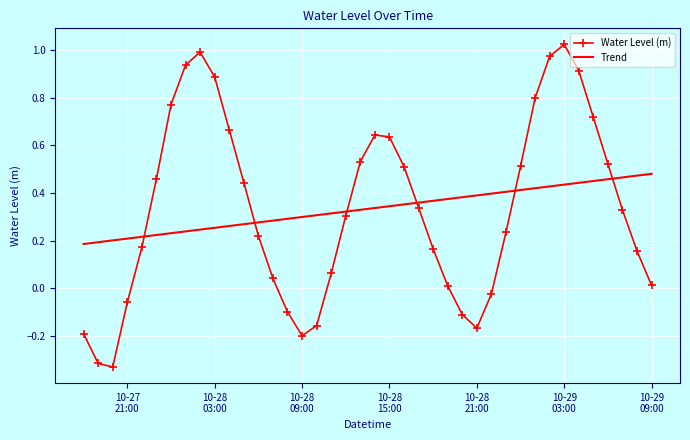

True or false: Trend and Water Level (m) intersect in this chart.

True